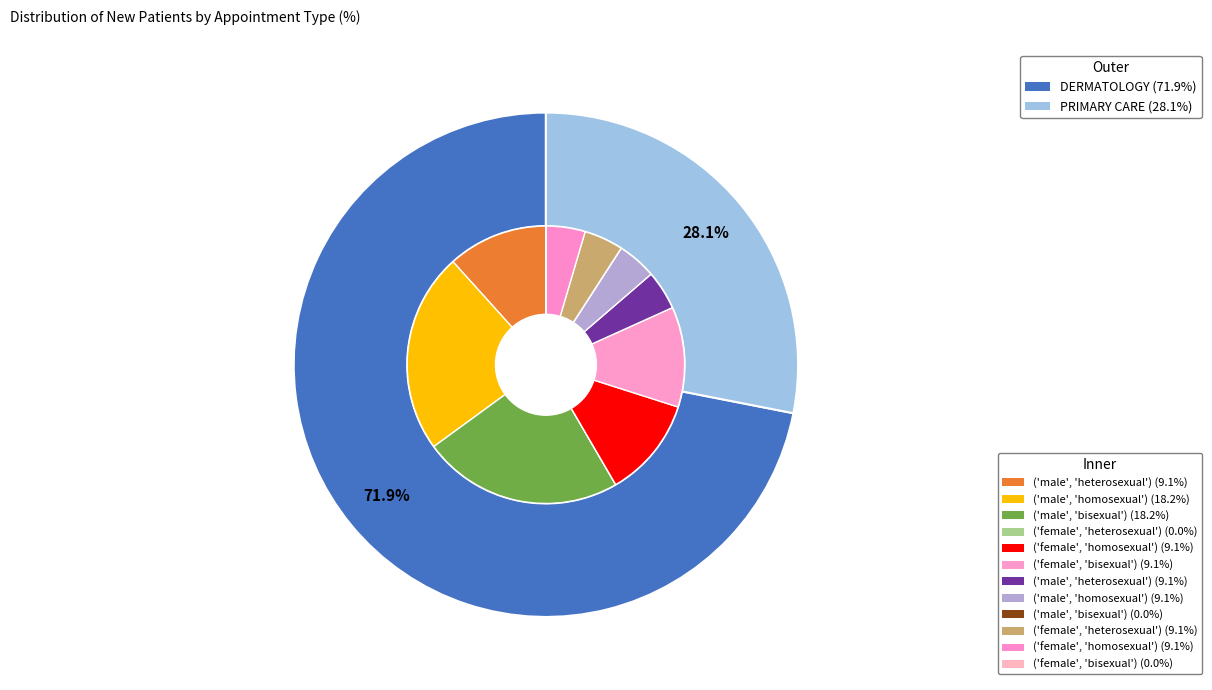

To the nearest percent, what is the average slice percentage?

50%